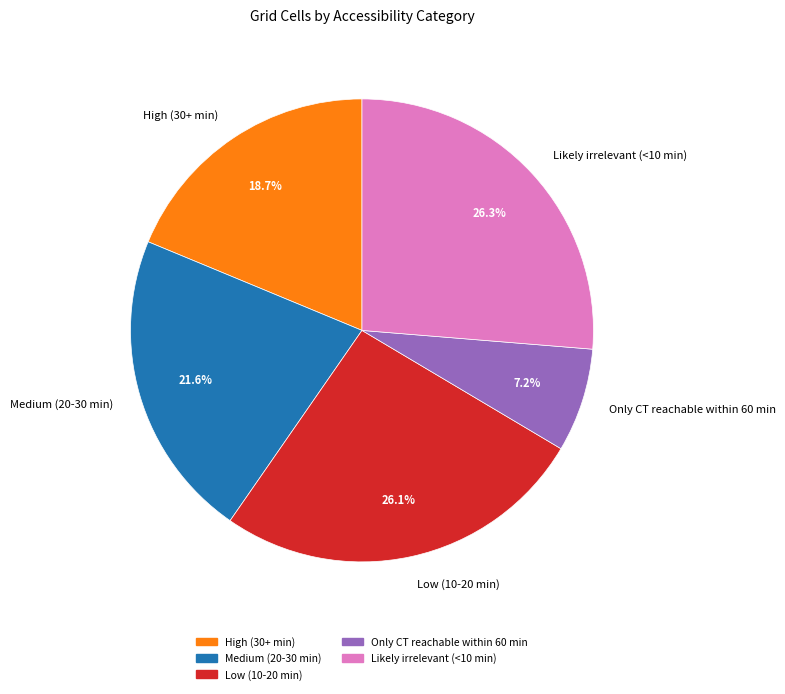

Is Medium (20-30 min) the majority of the pie?

No